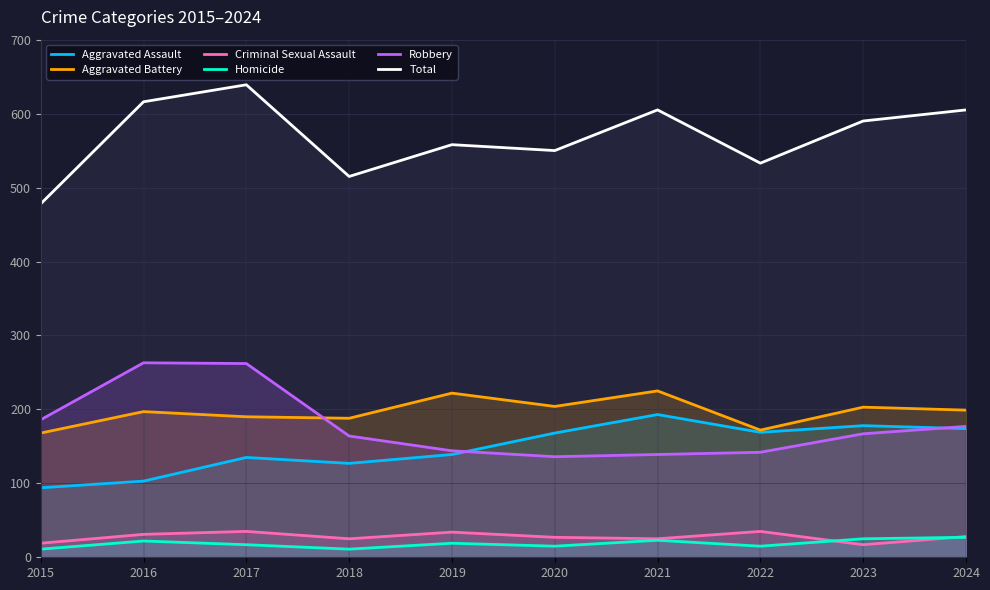

True or false: Aggravated Assault has a value of 135 at 2017.

True